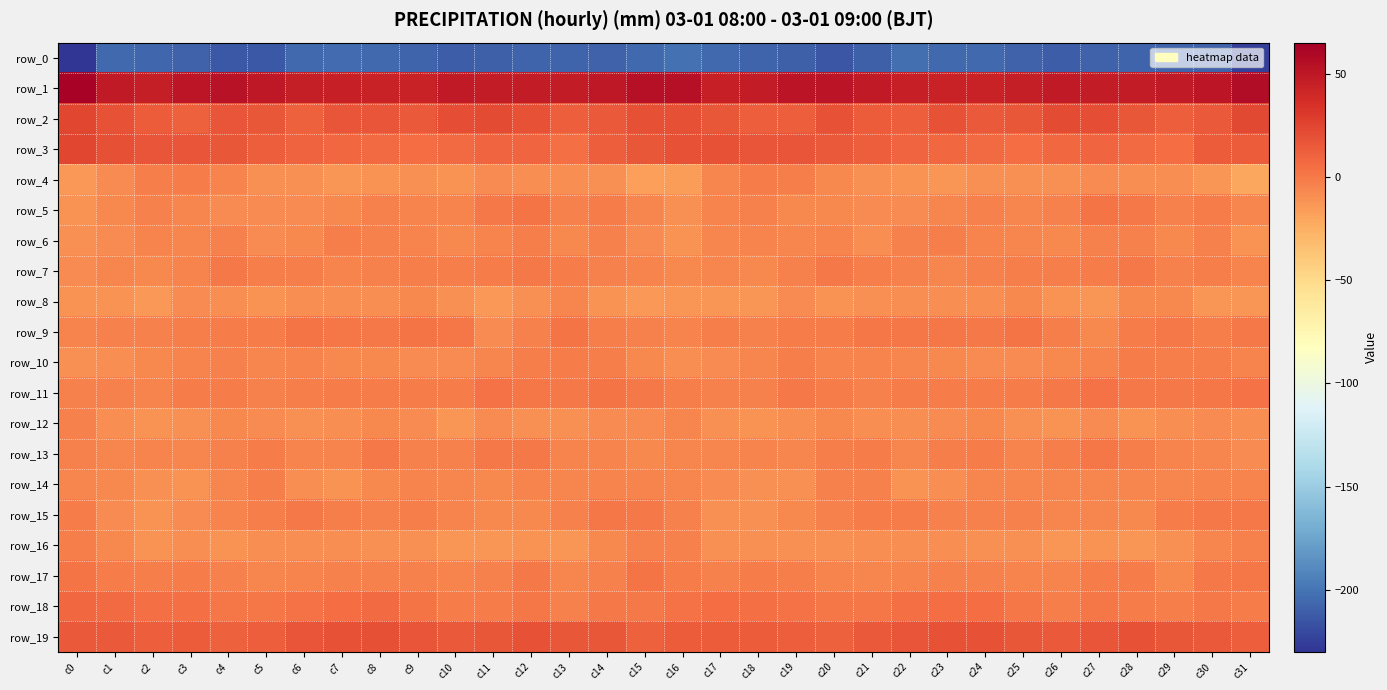

The value of row_2 at c22 is 12.8. True or false?

True